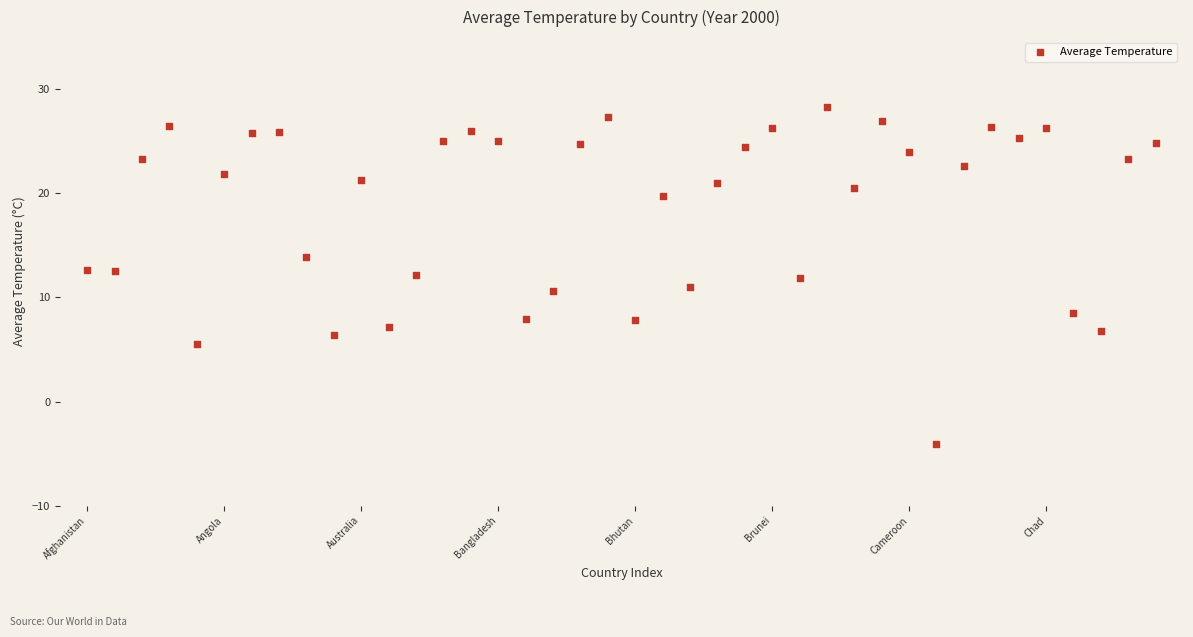

What is the range of Y values (max minus min)?

32.3